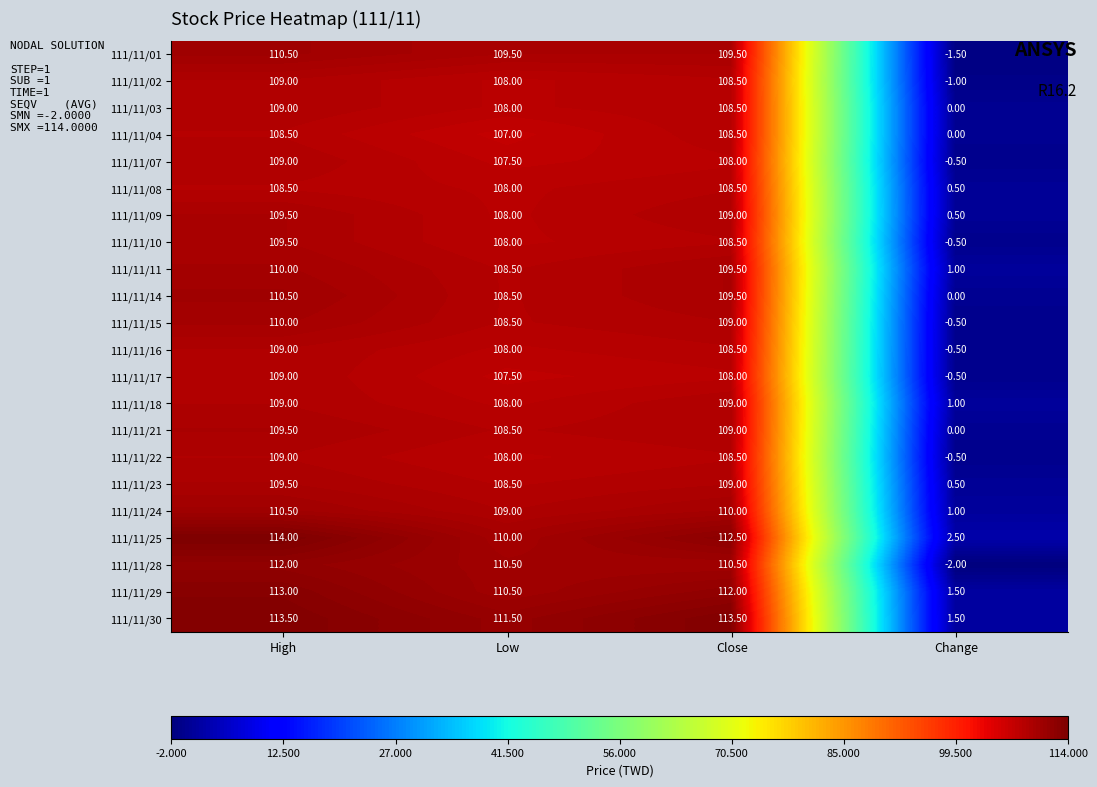

What is the smallest value displayed?

-2.0